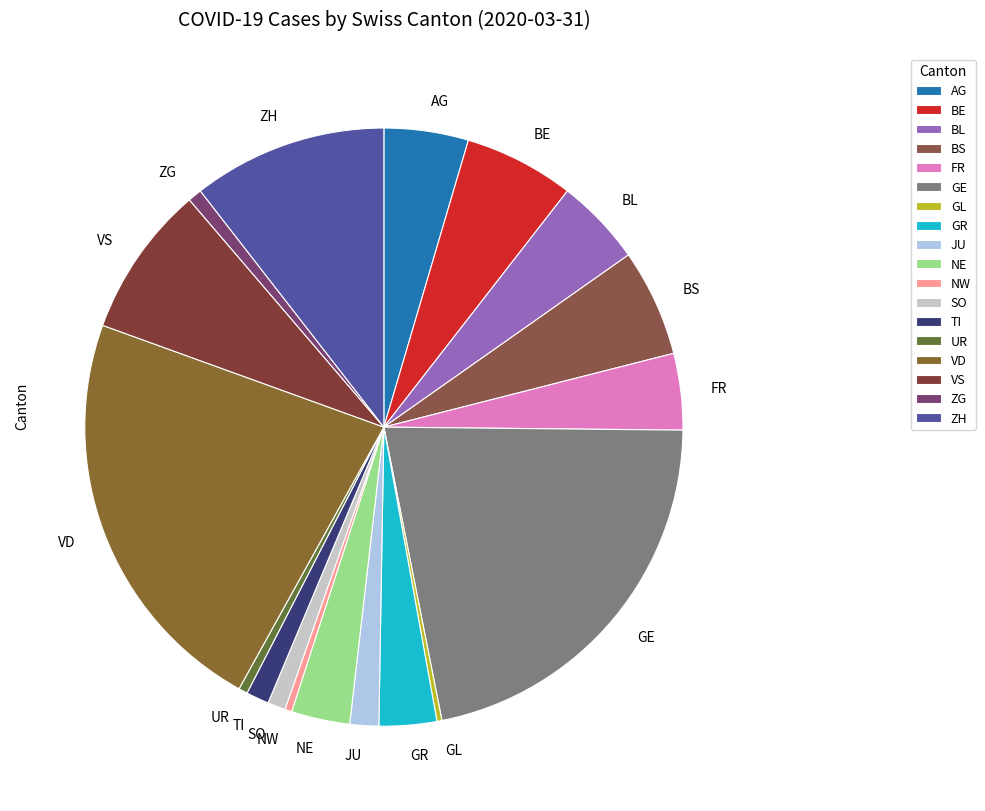

Is the sum of TI and VD greater than half?

No